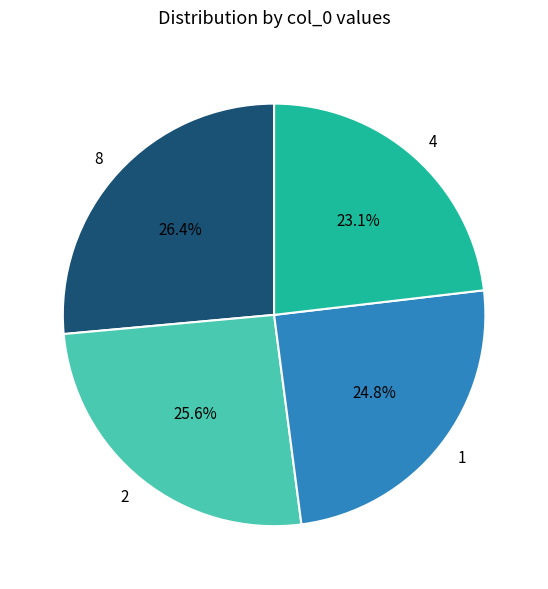

Which category has the smallest portion of the pie?

4